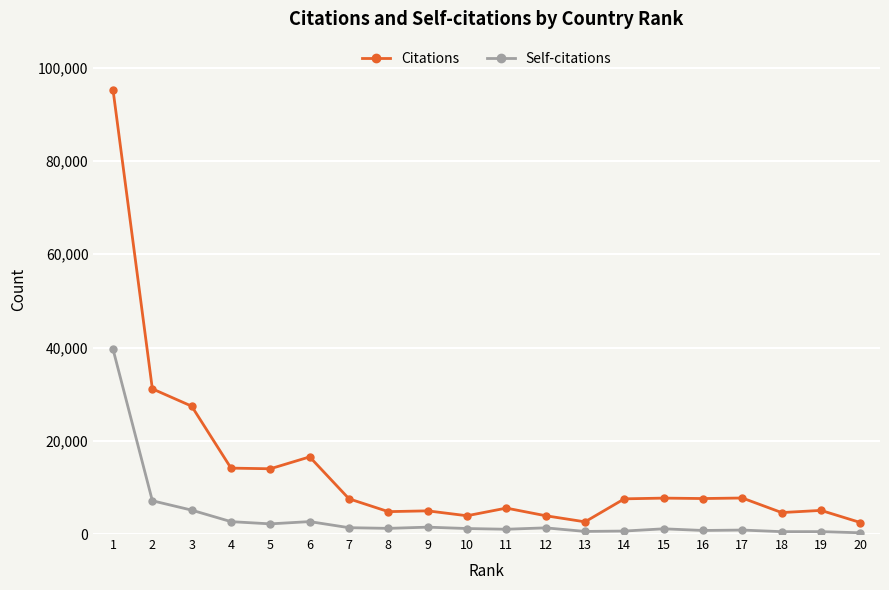

What is the total value across all series at 10?

5100